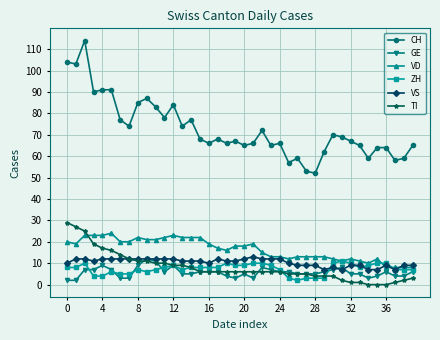

What is the maximum value for CH?

114